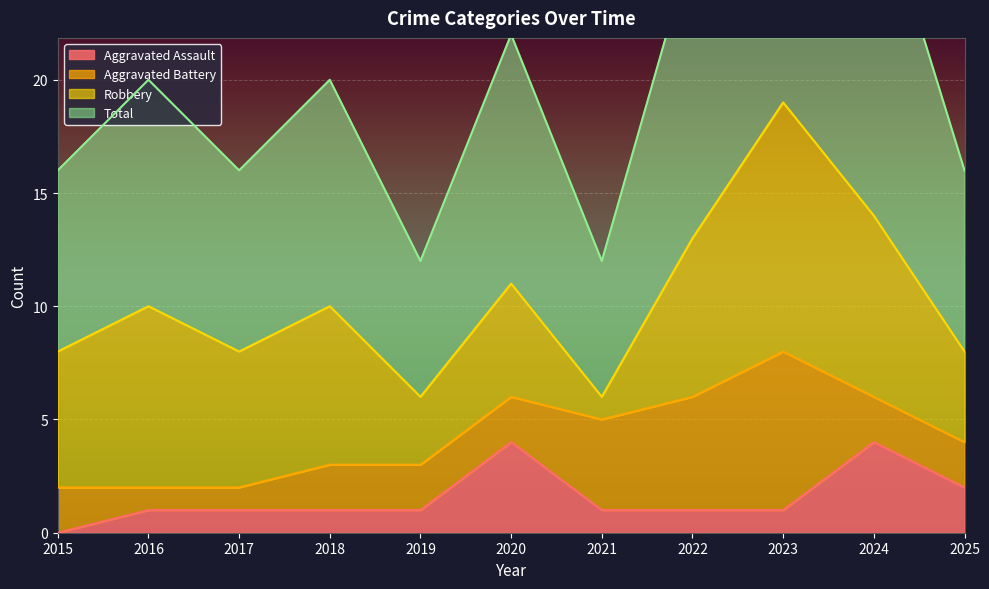

How many positive values does the Aggravated Assault series have?

10